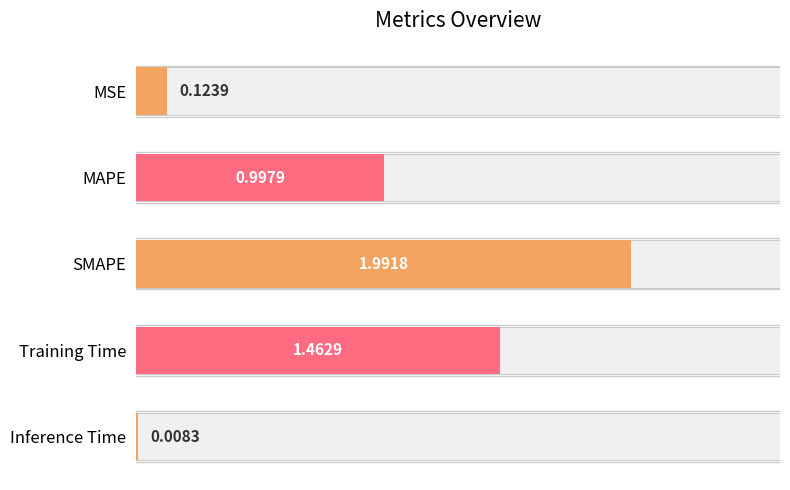

What is the value of the 3rd bar from the left?

2.0